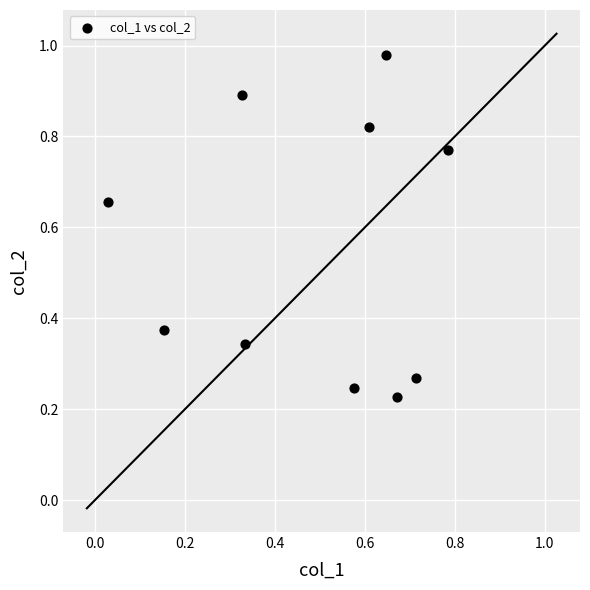

What is the average Y value?

0.6